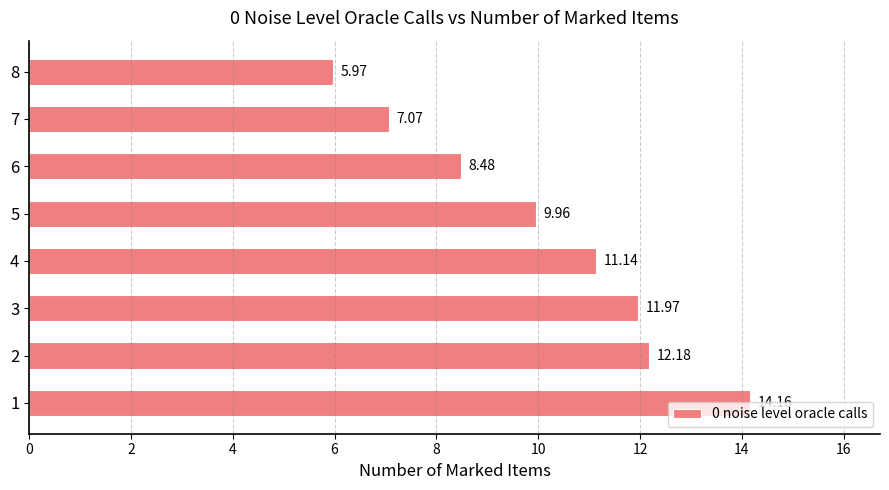

What is the maximum value shown in the chart?

14.2